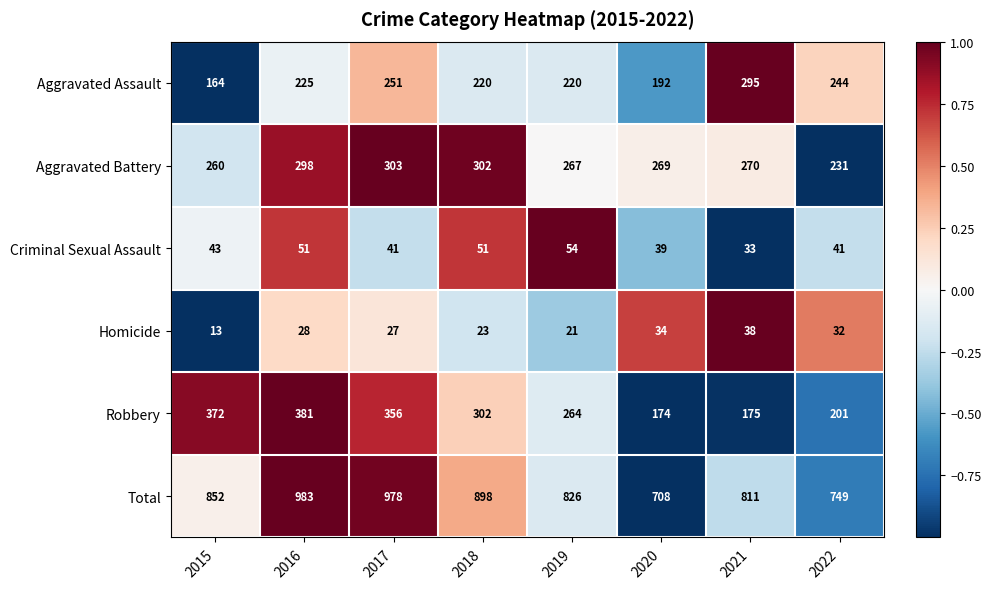

What is the difference between the maximum and minimum values in the Total series?

275